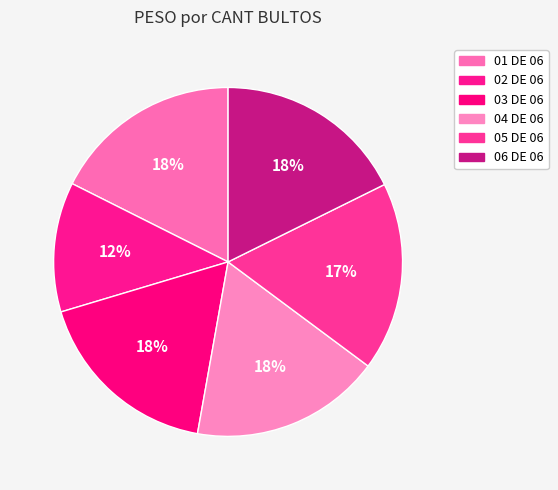

How many slices are in this pie chart?

6